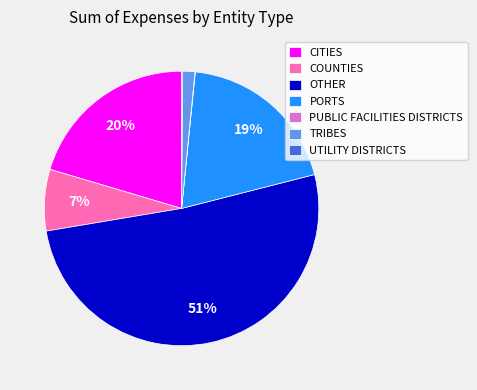

Which category has the biggest portion of the pie?

OTHER